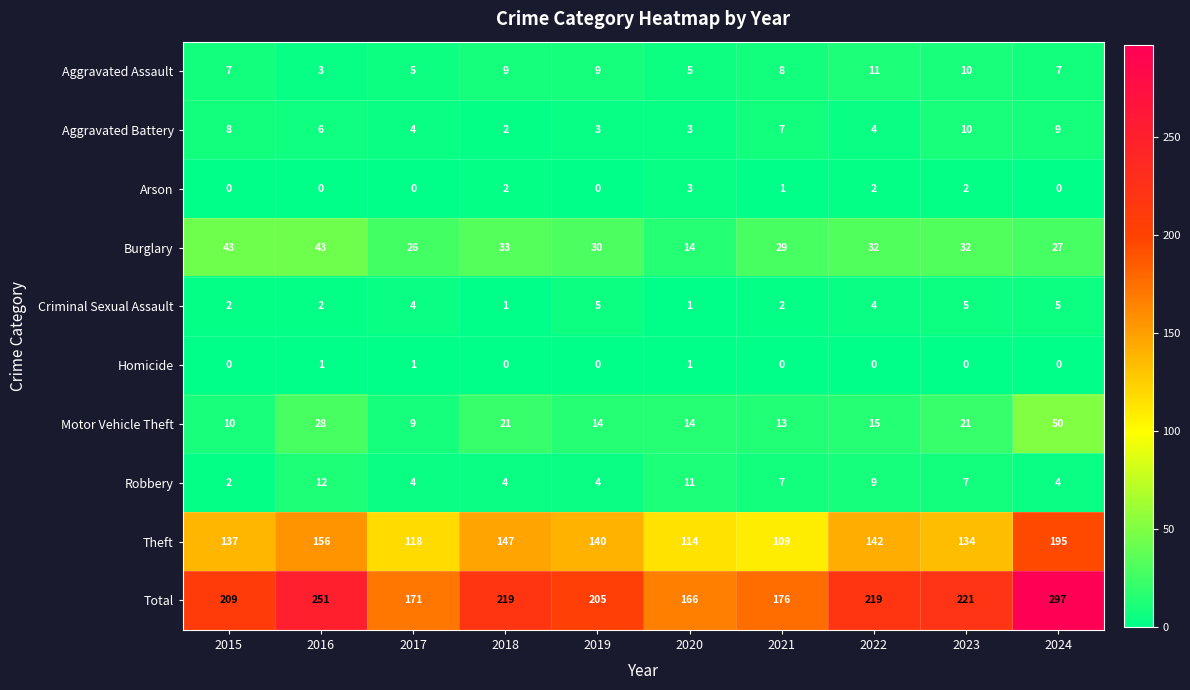

What is the total value across all series at 2021?

352